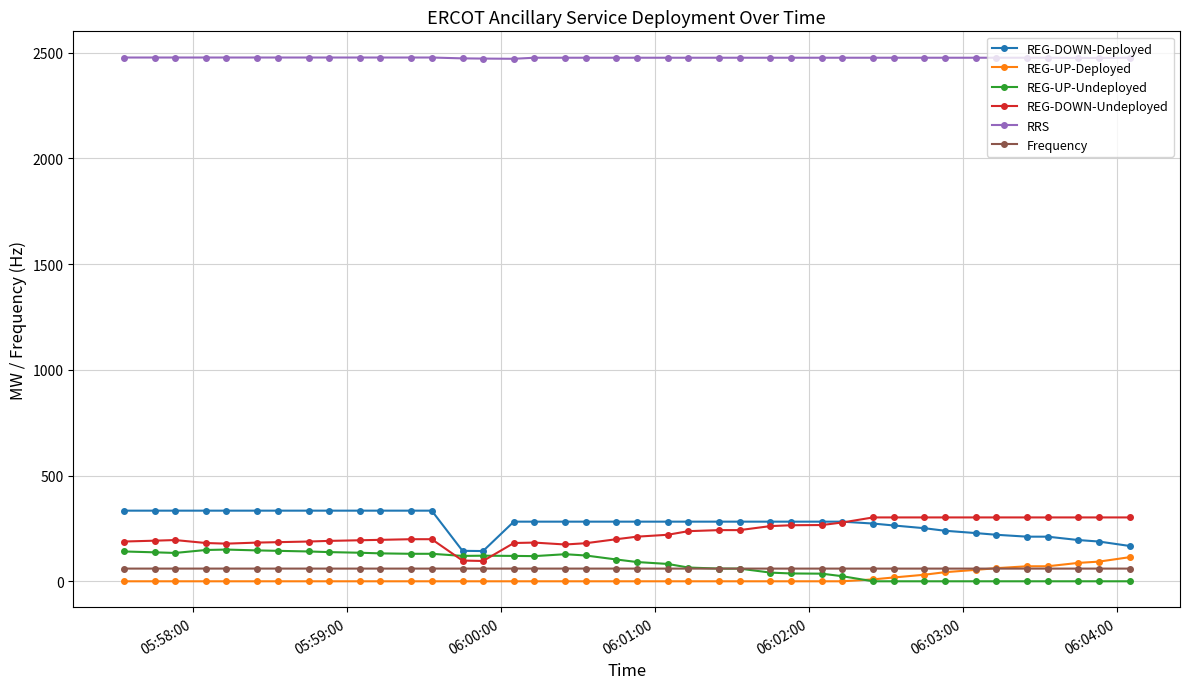

What is the lowest value of the Frequency series?

60.0